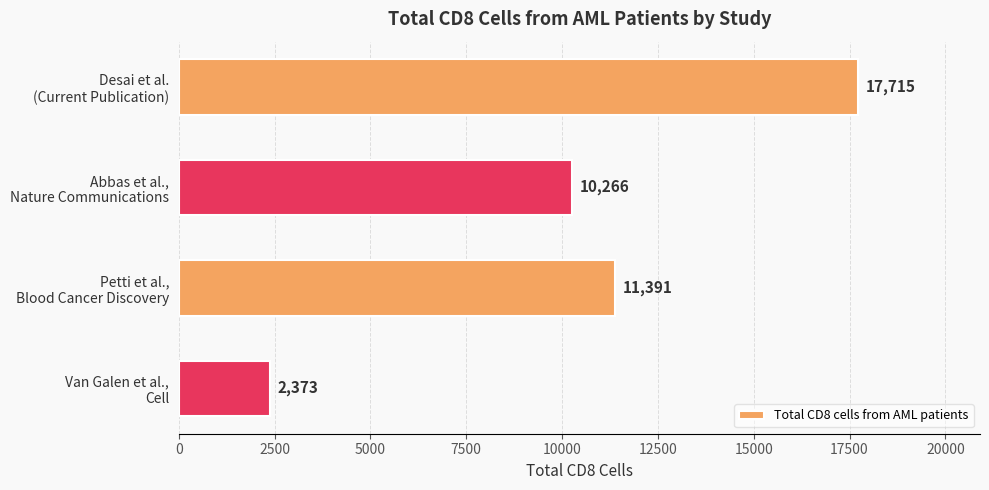

Reading bottom to top, extract all data points from this chart.

2373	11391	10266	17715